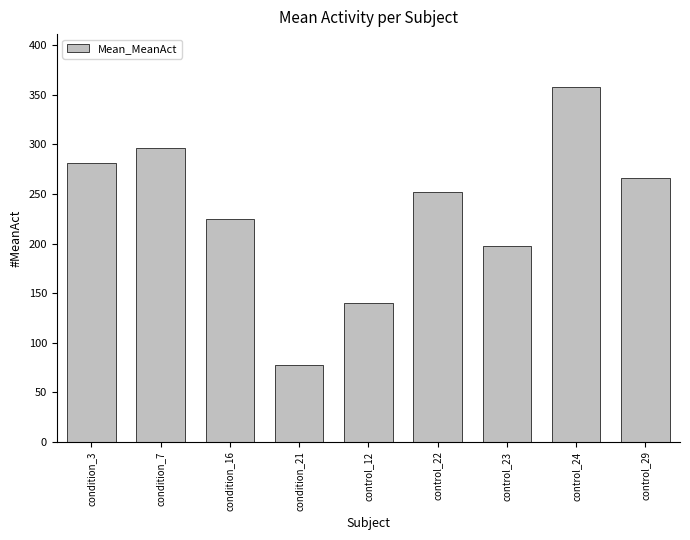

Which has a higher value, condition_7 or condition_16?

condition_7